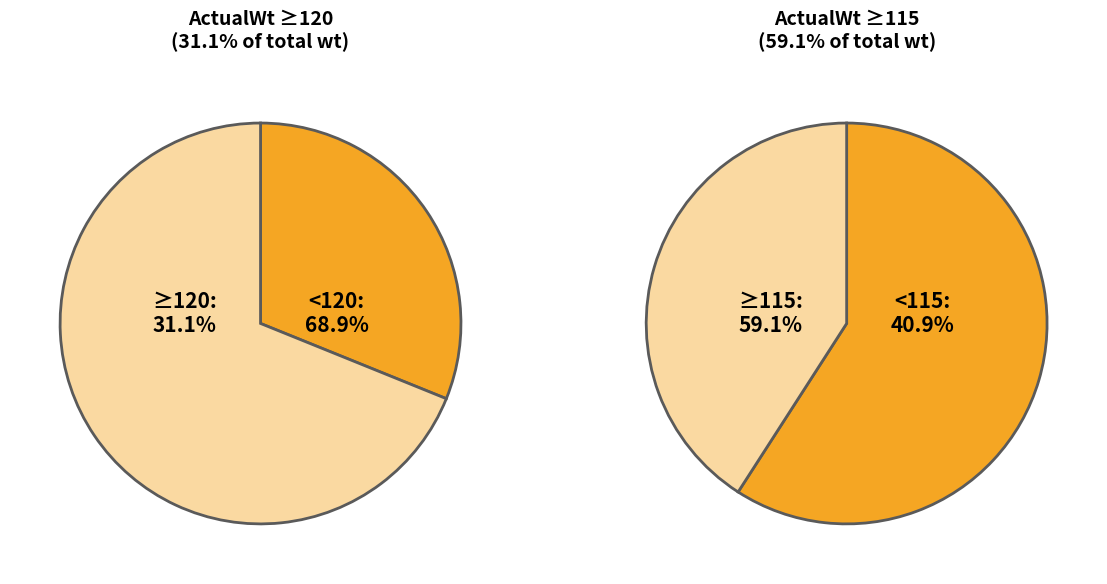

Do 4 and 5 together represent more than half of the pie?

No